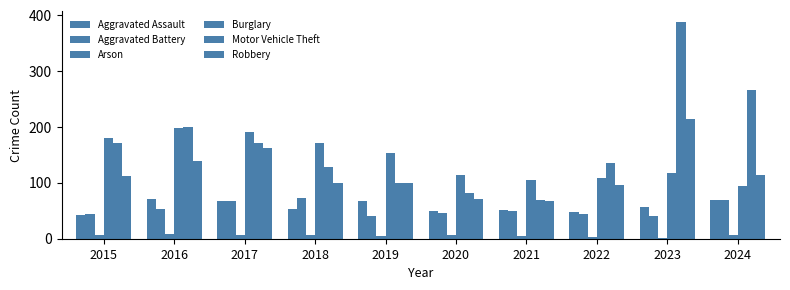

How many bars are there in each group?

6